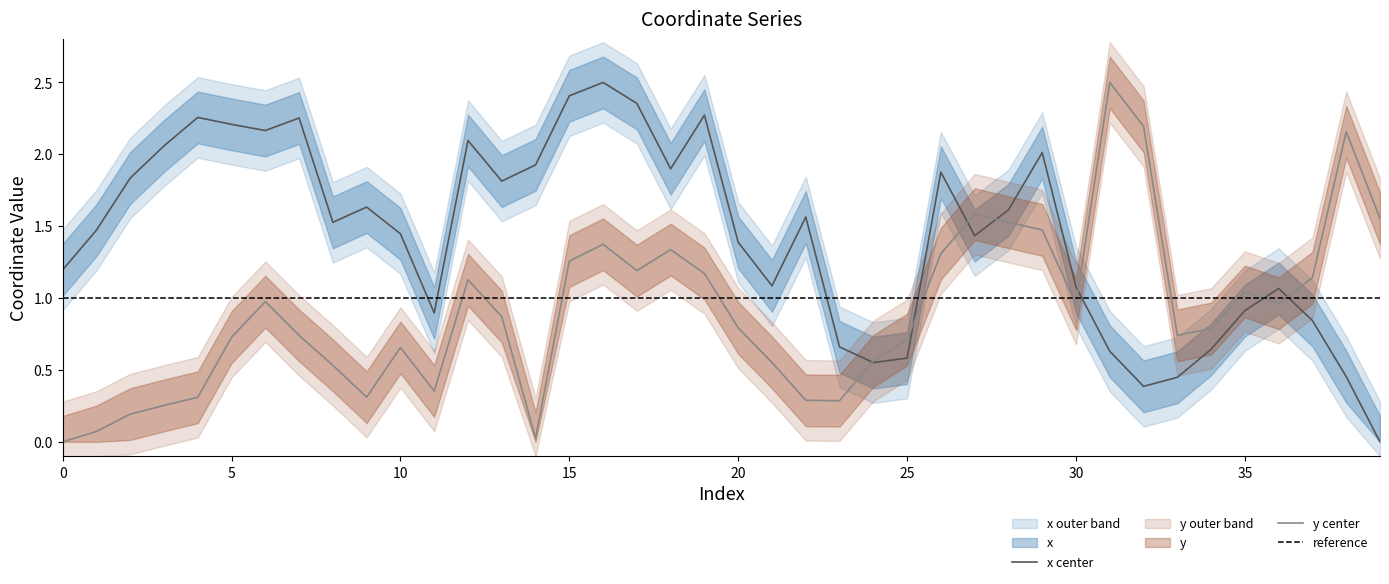

What is the total value across all series at 12?

3.2